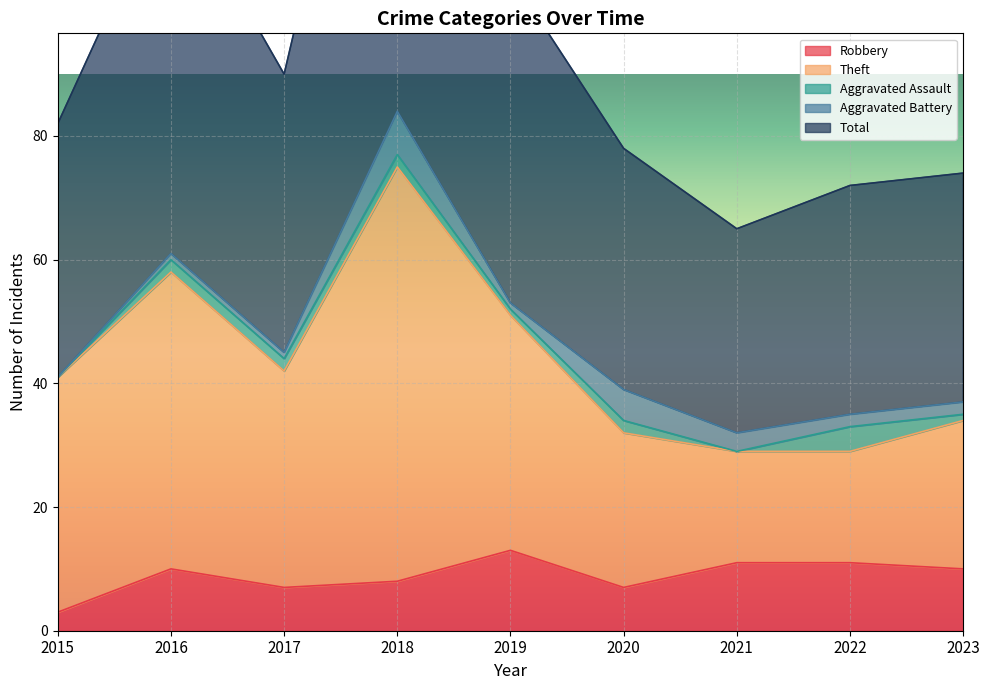

True or false: Robbery and Total intersect in this chart.

False